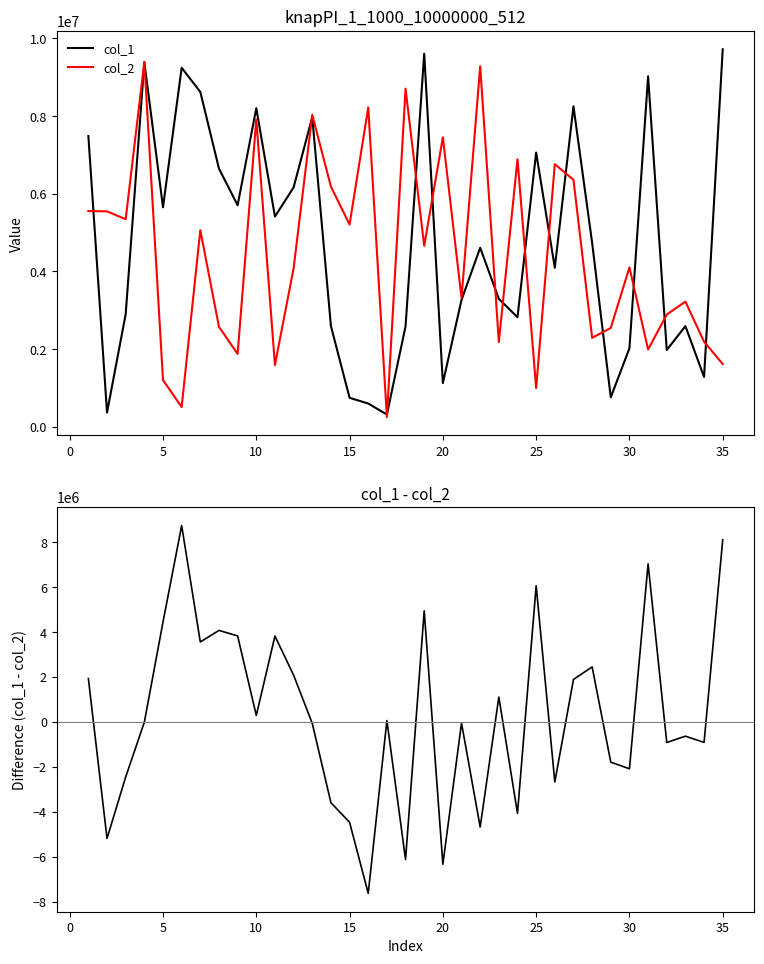

Which series has the widest spread of values?

col_1 - col_2